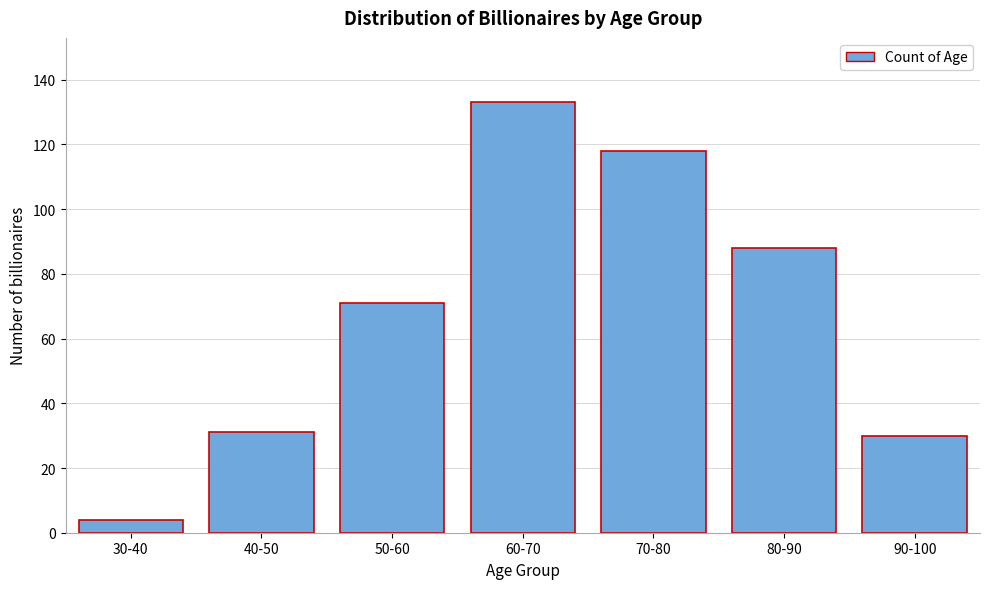

Reading left to right, list all the values displayed in this chart.

30-40=4	40-50=31	50-60=71	60-70=133	70-80=118	80-90=88	90-100=30